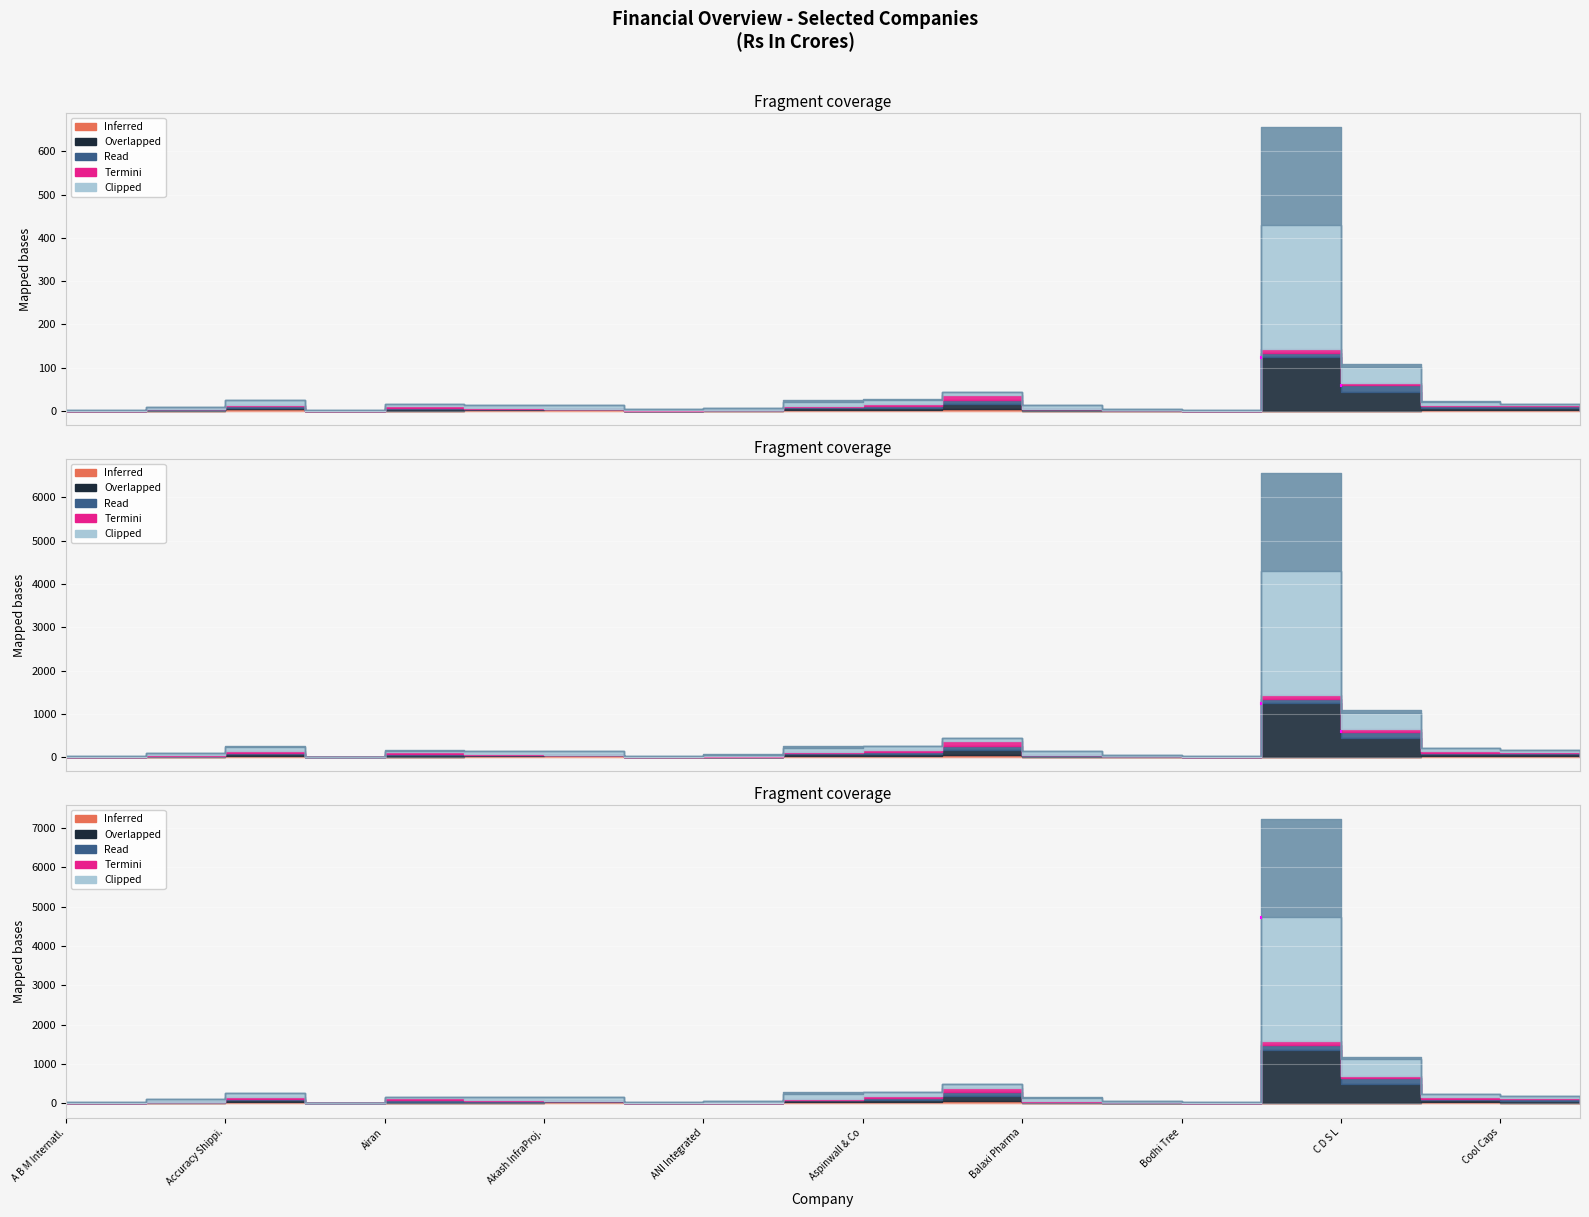

What is the label of the 1st point from the left?

A B M Internatl.